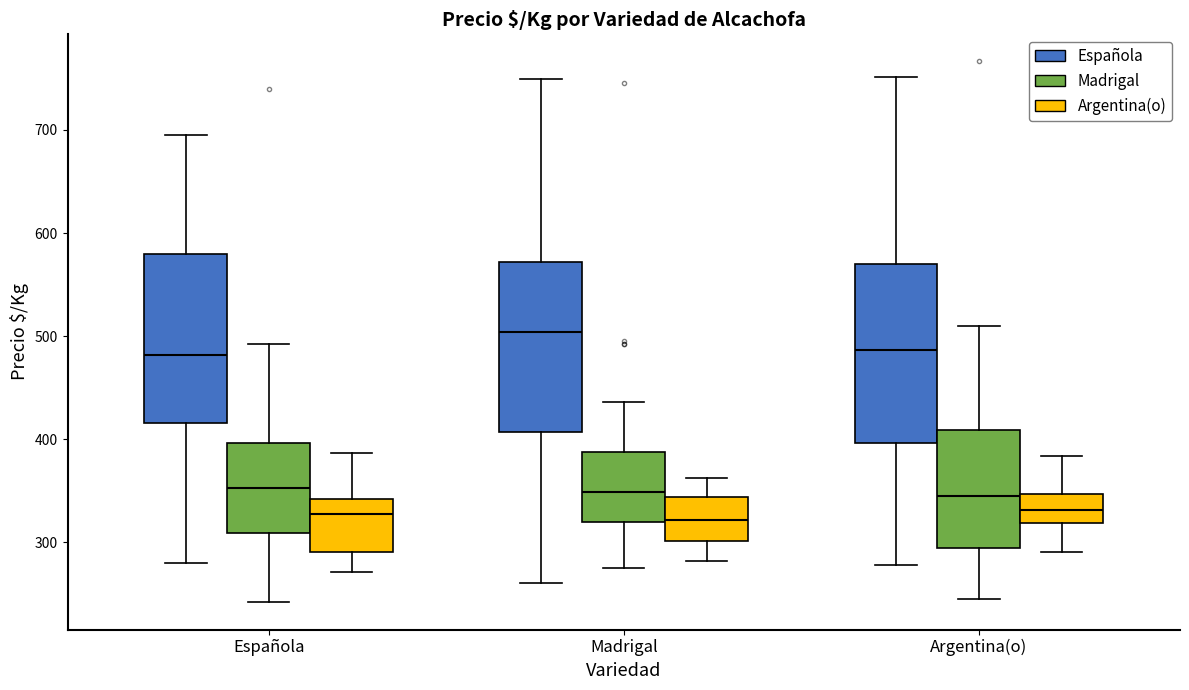

Where does the lower whisker of the box for Argentina(o) (Argentina(o)) end on the y-axis? The values are not printed on the chart, so give them approximately, as read against the axis.

290